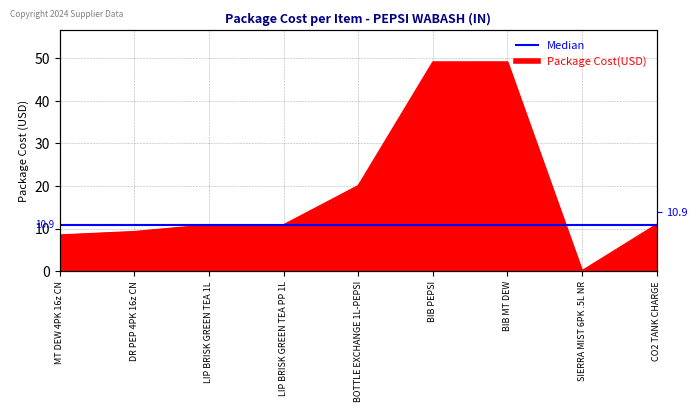

Approximately how many times larger is the value at CO2 TANK CHARGE compared to BIB MT DEW?

0.2